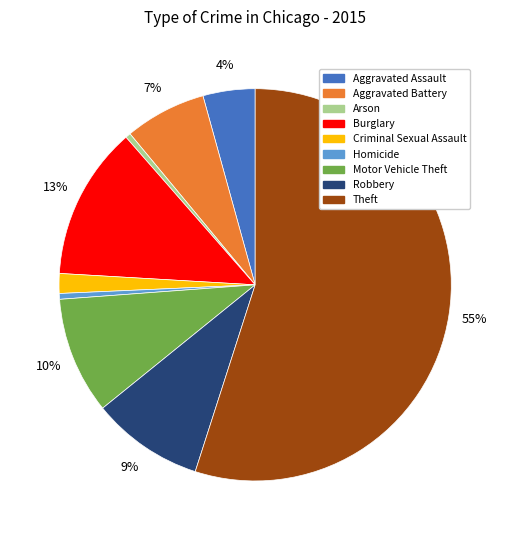

Is there any slice that represents more than half of the pie?

Yes